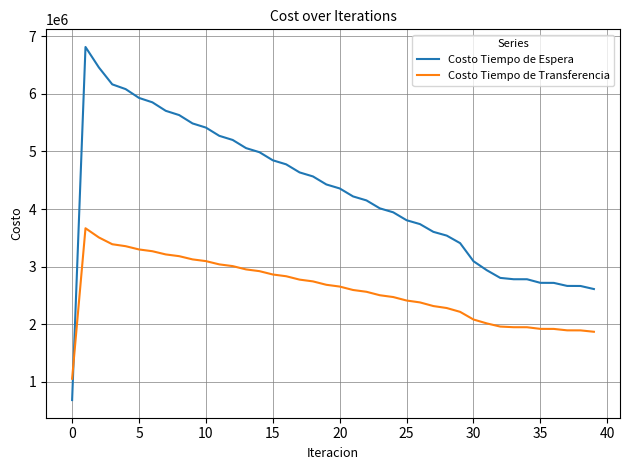

Which series has the widest spread of values?

Costo Tiempo de Espera